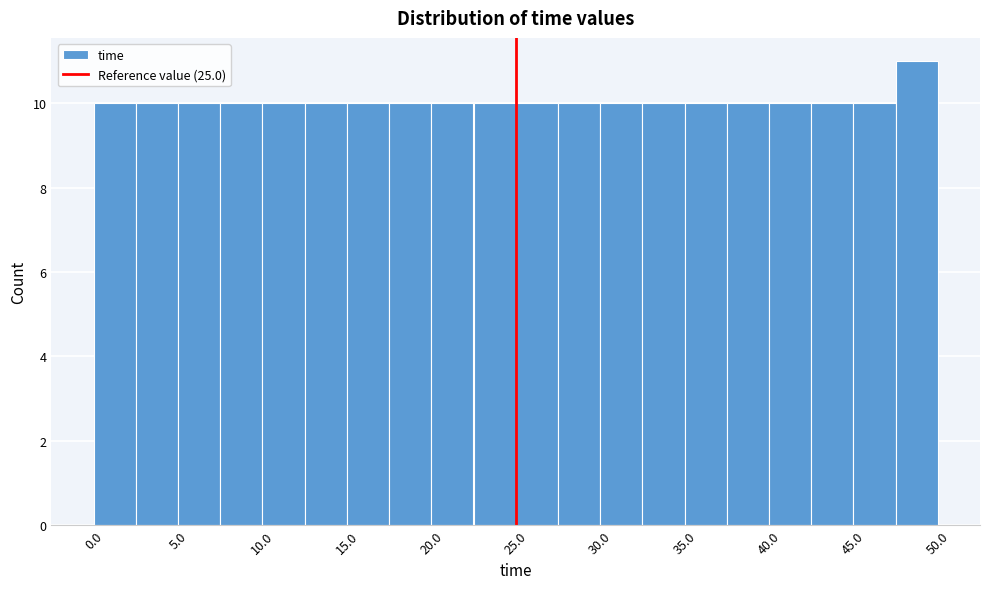

Reading left to right, transcribe this chart: for each bar, give the range it covers on the x-axis and its height. The values are not printed on the chart, so give them approximately, as read against the axis.

0.0 to 2.5: 10
2.5 to 5.0: 10
5.0 to 7.5: 10
7.5 to 10.0: 10
10.0 to 12.5: 10
12.5 to 15.0: 10
15.0 to 17.5: 10
17.5 to 20.0: 10
20.0 to 22.5: 10
22.5 to 25.0: 10
25.0 to 27.5: 10
27.5 to 30.0: 10
30.0 to 32.5: 10
32.5 to 35.0: 10
35.0 to 37.5: 10
37.5 to 40.0: 10
40.0 to 42.5: 10
42.5 to 45.0: 10
45.0 to 47.5: 10
47.5 to 50.0: 11